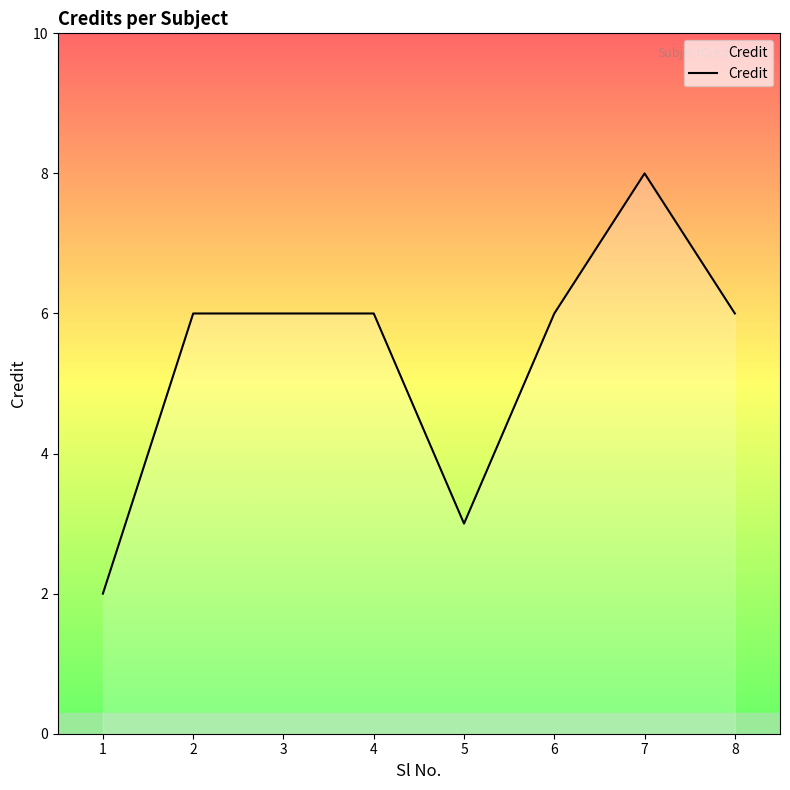

How many categories are shown in the chart?

8